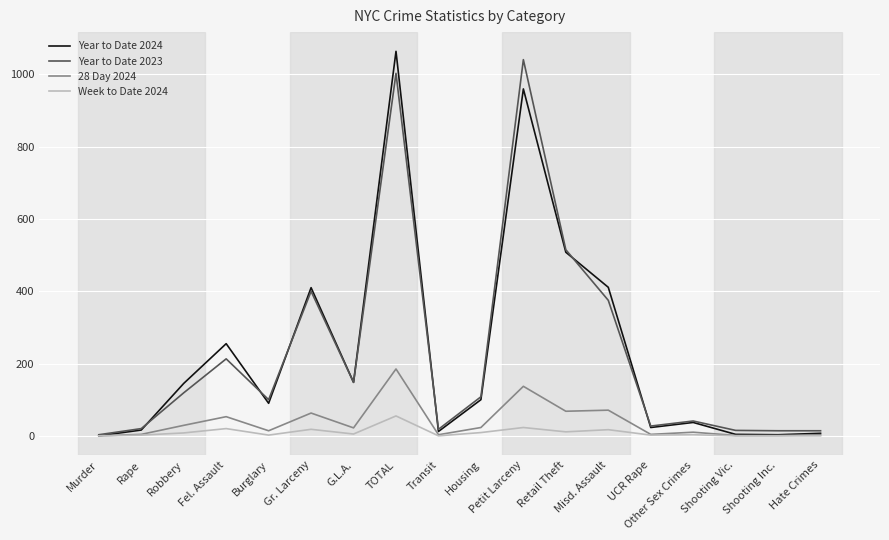

Is the value of Year to Date 2024 at G.L.A. greater than the value of 28 Day 2024 at Transit?

Yes